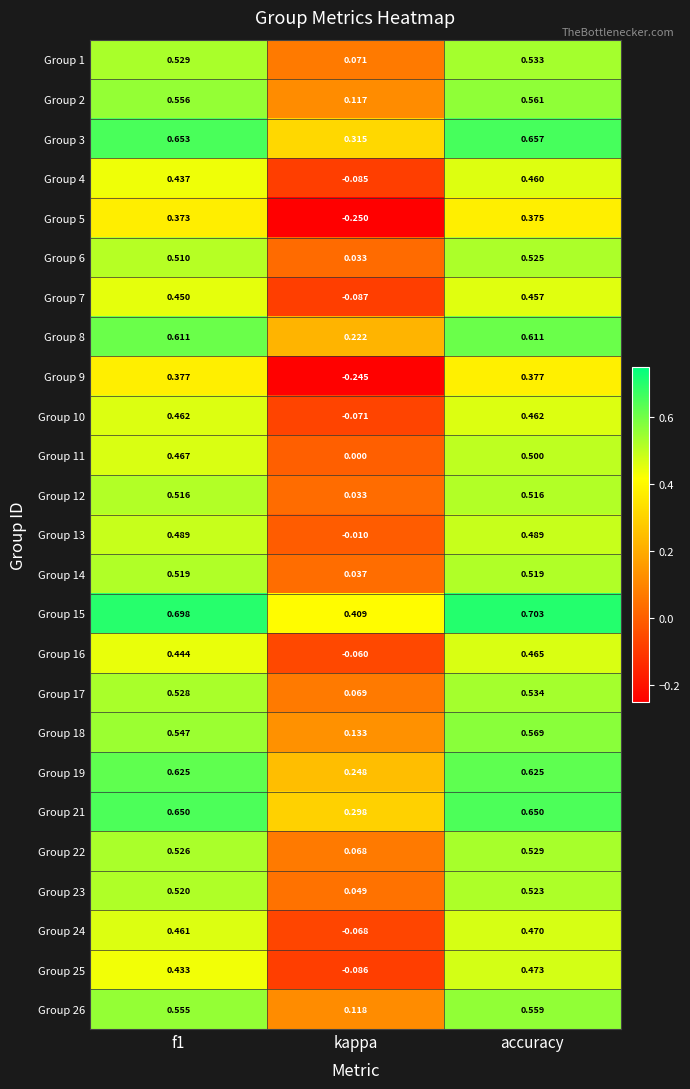

How many categories are shown in the chart?

3